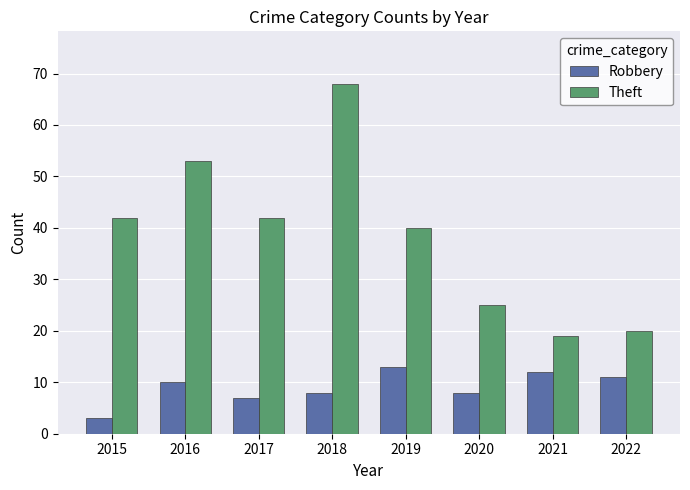

How many distinct data groups are displayed?

2